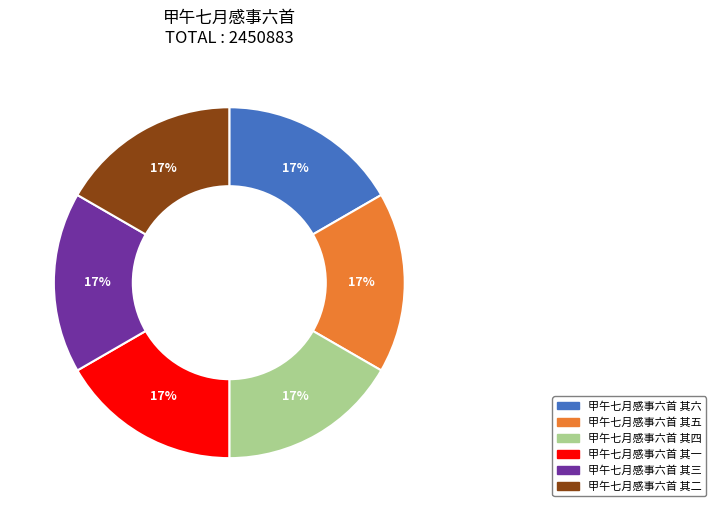

Is the sum of 甲午七月感事六首 其三 and 甲午七月感事六首 其六 greater than half?

No